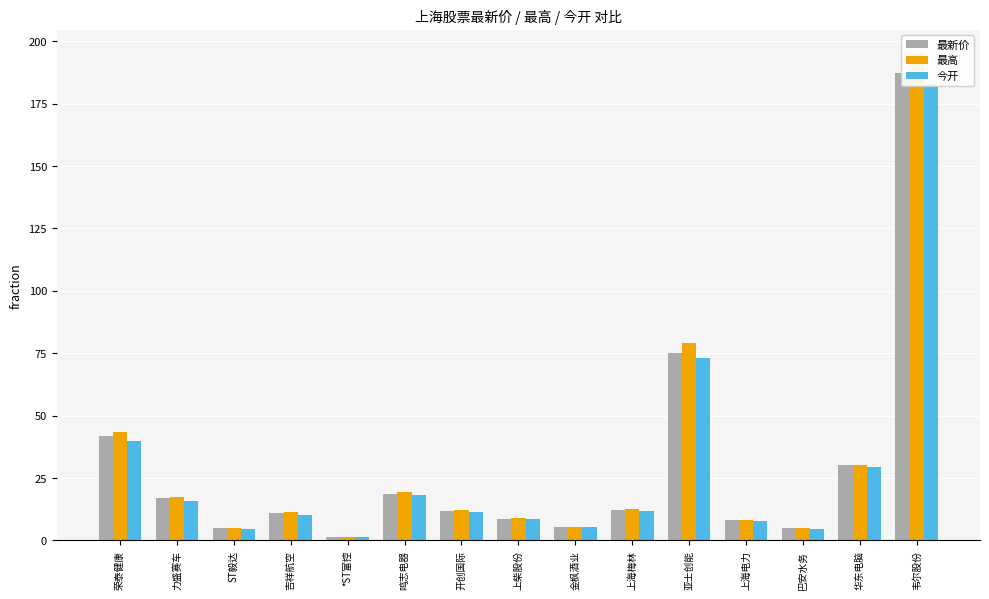

Reading left to right, what are all the values shown in this chart?

最新价: 荣泰健康=41.9	力盛赛车=16.8	ST毅达=4.9	吉祥航空=10.9	*ST富控=1.3	鸣志电器=18.5	开创国际=11.6	上柴股份=8.7	金枫酒业=5.4	上海梅林=12.1	亚士创能=75.0	上海电力=8.1	巴安水务=4.8	华东电脑=30.2	韦尔股份=187.3
最高: 荣泰健康=43.2	力盛赛车=17.4	ST毅达=4.9	吉祥航空=11.2	*ST富控=1.3	鸣志电器=19.4	开创国际=12.0	上柴股份=8.8	金枫酒业=5.4	上海梅林=12.6	亚士创能=79.0	上海电力=8.2	巴安水务=4.9	华东电脑=30.3	韦尔股份=194.8
今开: 荣泰健康=39.8	力盛赛车=15.9	ST毅达=4.4	吉祥航空=10.3	*ST富控=1.3	鸣志电器=18.1	开创国际=11.2	上柴股份=8.4	金枫酒业=5.3	上海梅林=11.7	亚士创能=72.9	上海电力=7.8	巴安水务=4.6	华东电脑=29.2	韦尔股份=182.7